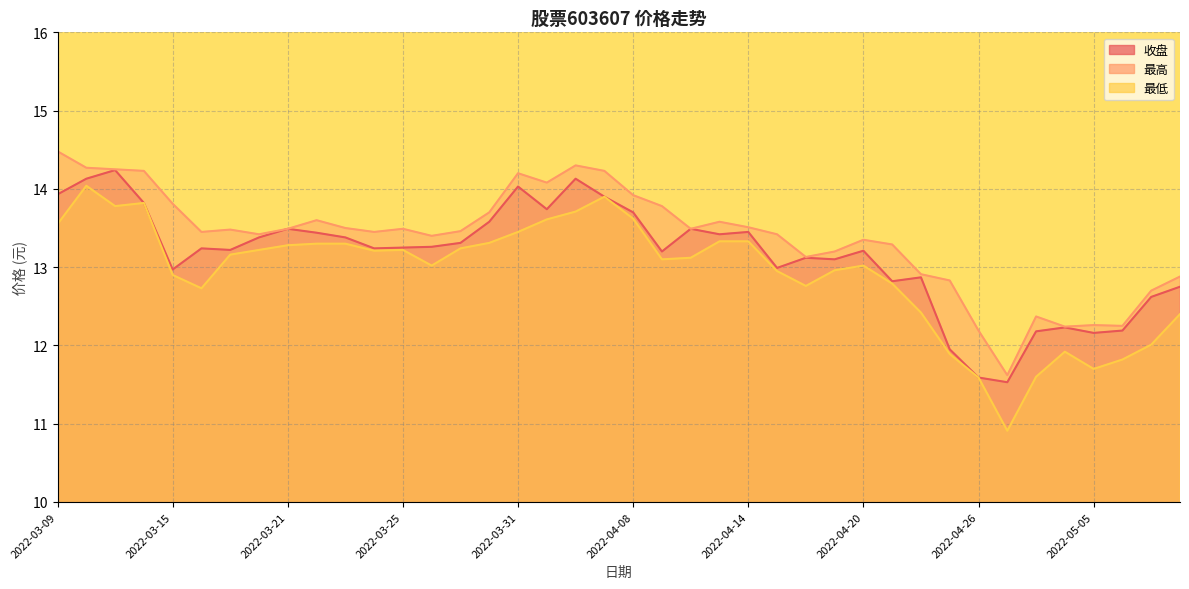

How many data points does each series have?

40